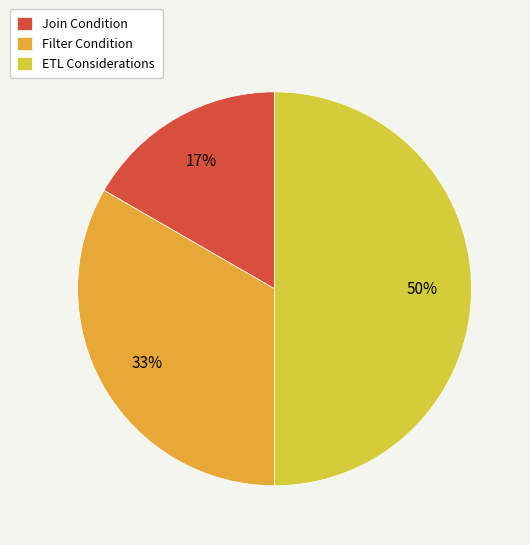

Which has a higher value, Filter Condition or ETL Considerations?

ETL Considerations